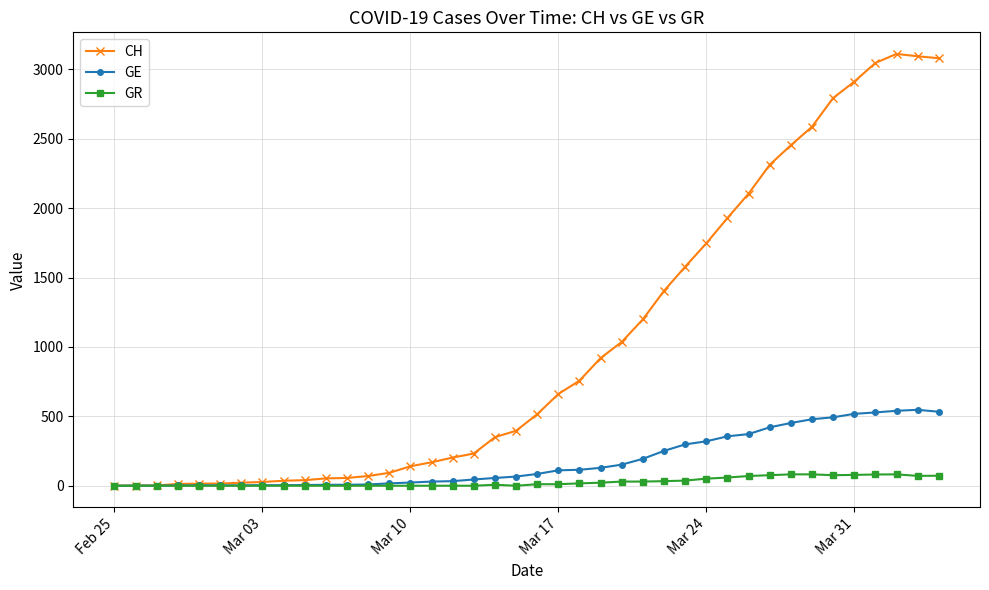

Which series has the widest spread of values?

CH